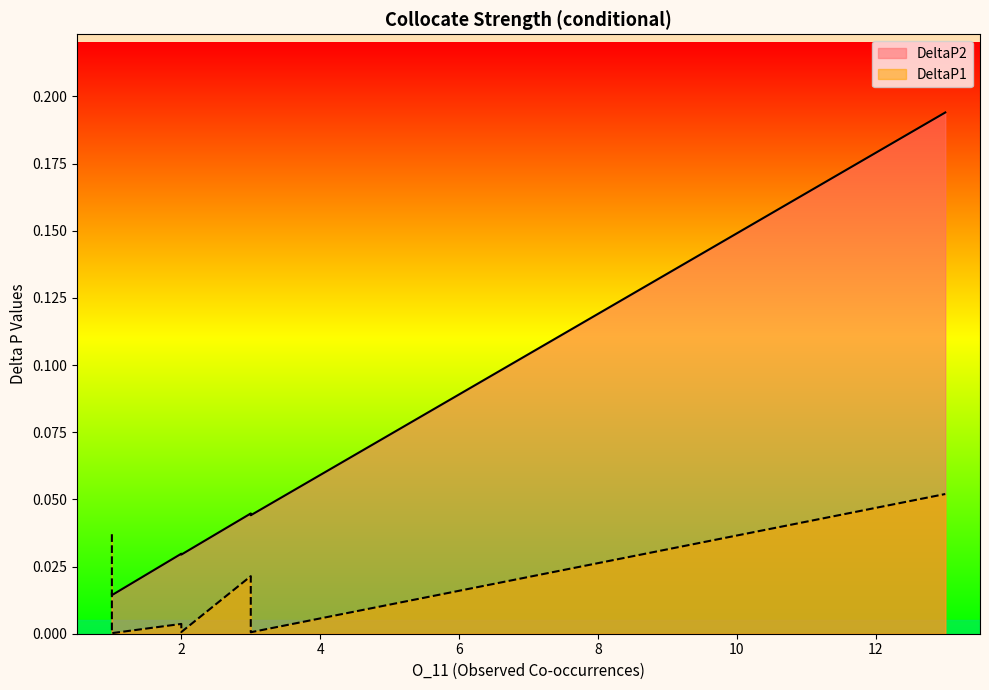

How many interior local peaks does the DeltaP1 series have?

2